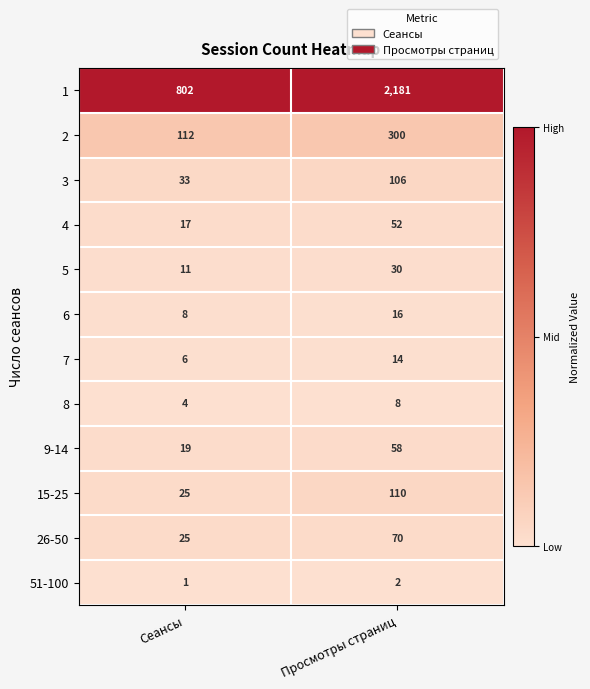

What is the spread (max minus min) of values at Просмотры страниц?

2179